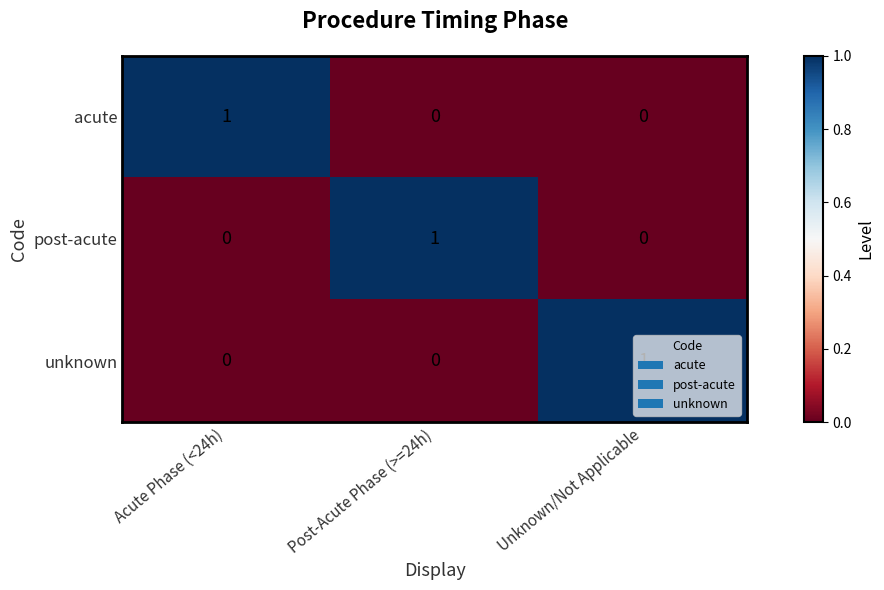

The unknown series shows 0 at Post-Acute Phase (>=24h). True or false?

True